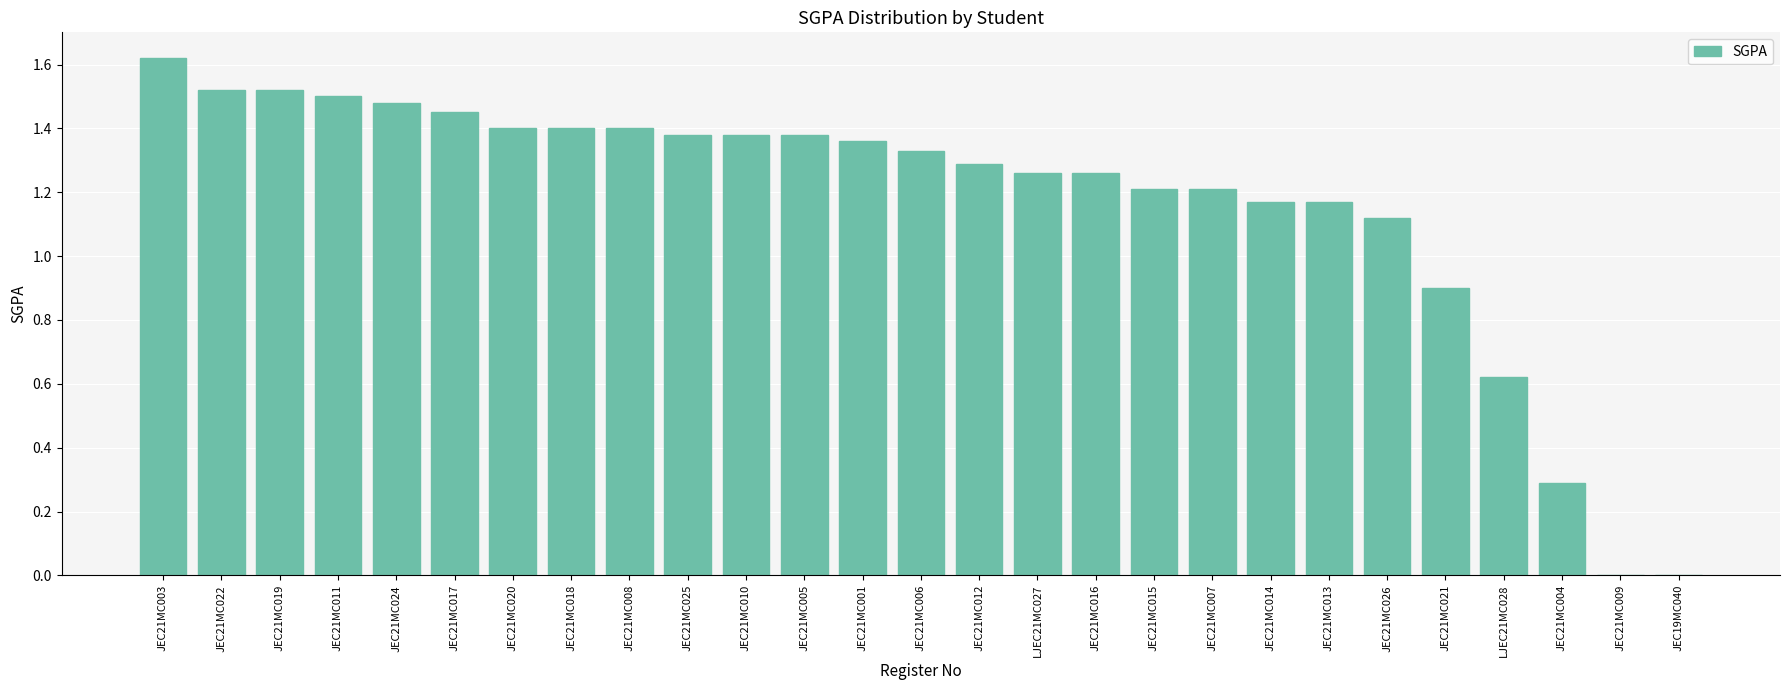

What is the change in value from JEC21MC026 to JEC21MC009?

-1.1